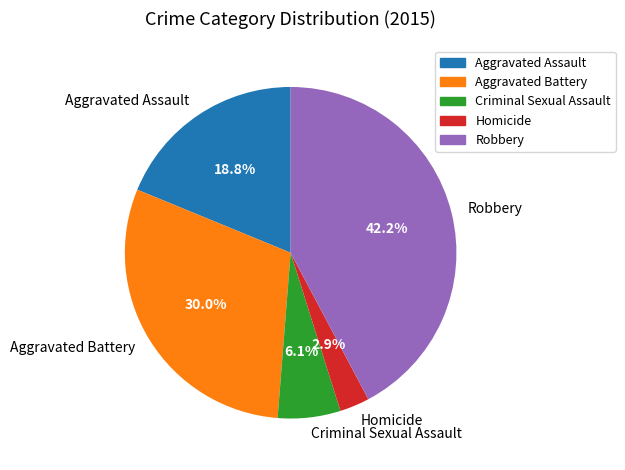

Which category has the smallest portion of the pie?

Homicide